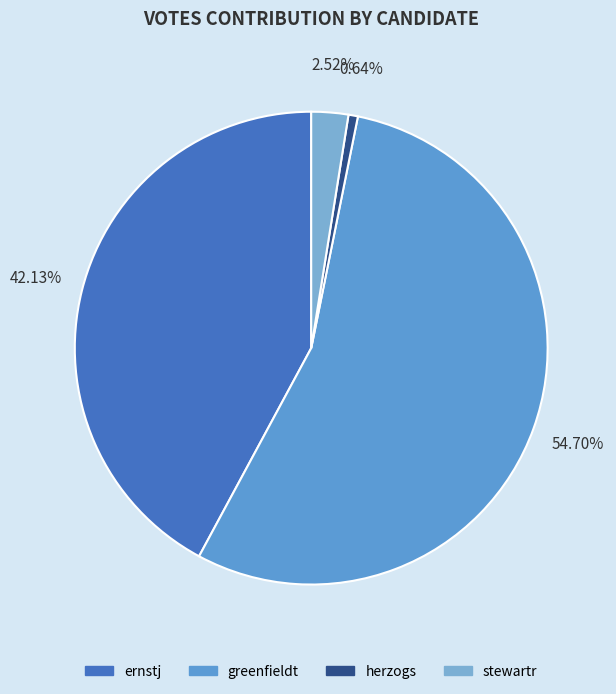

What is the change in value from ernstj to greenfieldt?

+15877